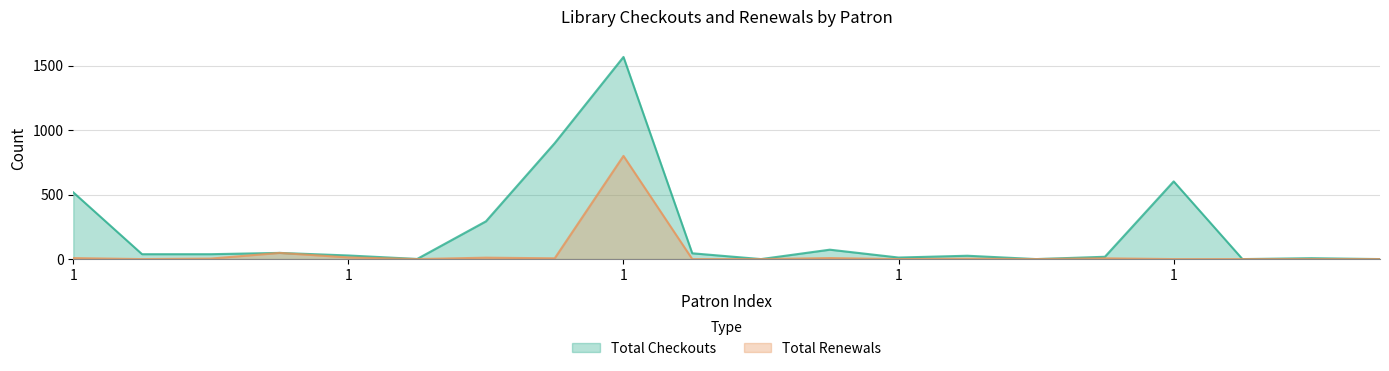

What are all the series names shown in the legend?

Total Checkouts, Total Renewals